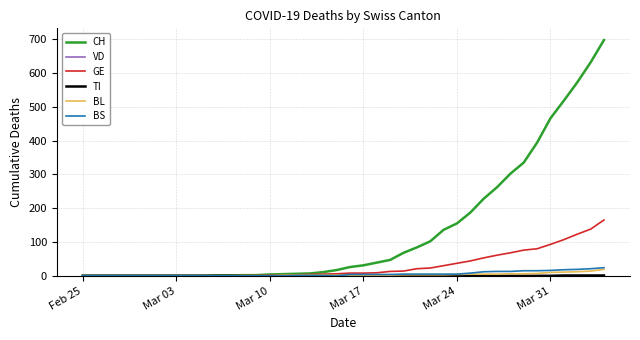

Which series has the largest range (max minus min)?

CH